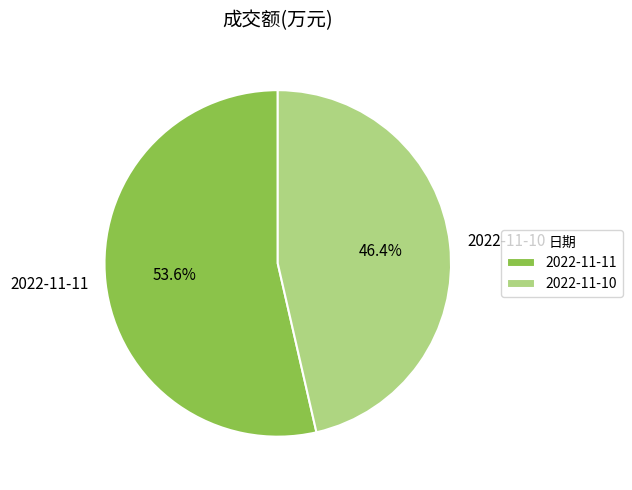

What portion of the pie excludes 2022-11-10?

53.6%